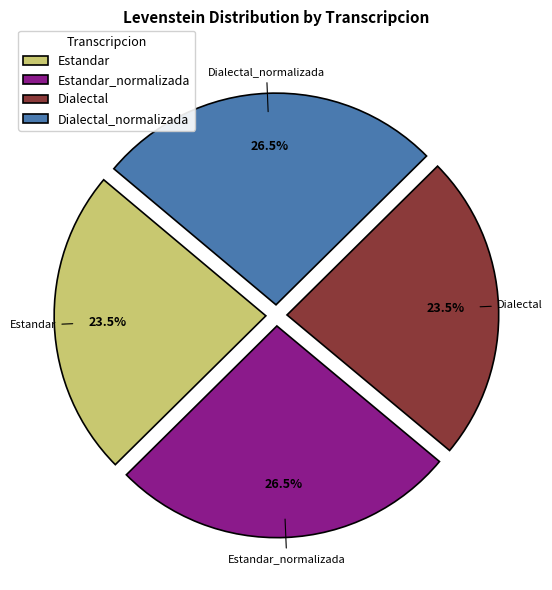

Which has a higher value, Dialectal_normalizada or Dialectal?

Dialectal_normalizada